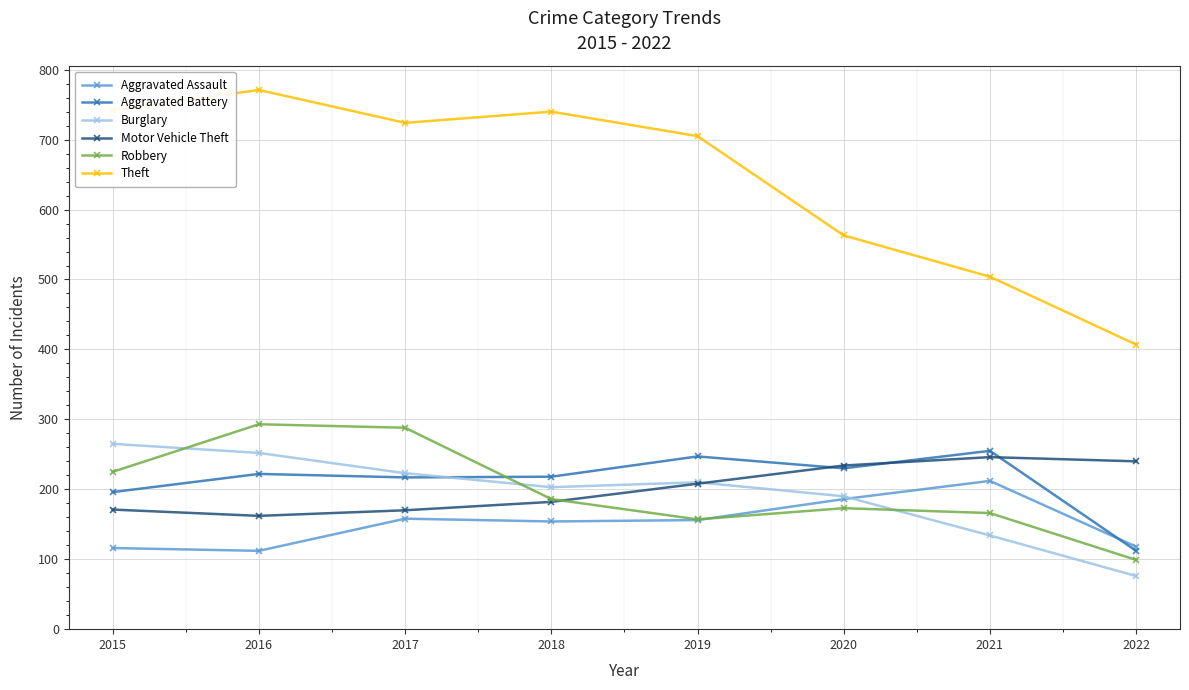

The Robbery series shows 225 at 2015. True or false?

True